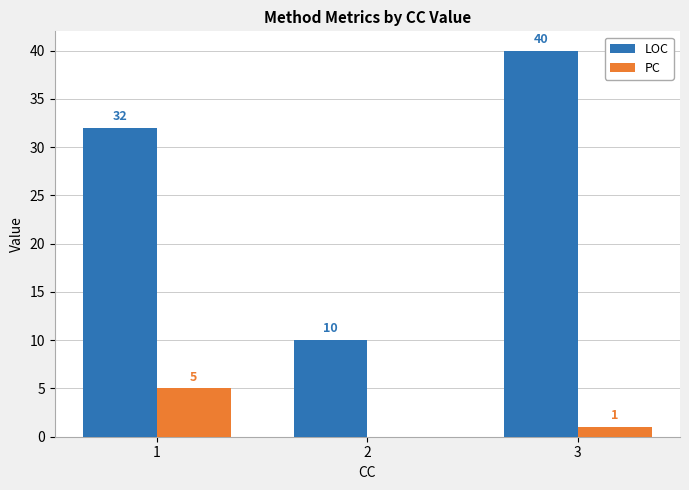

Count the LOC values in the range 10 to 40.

3